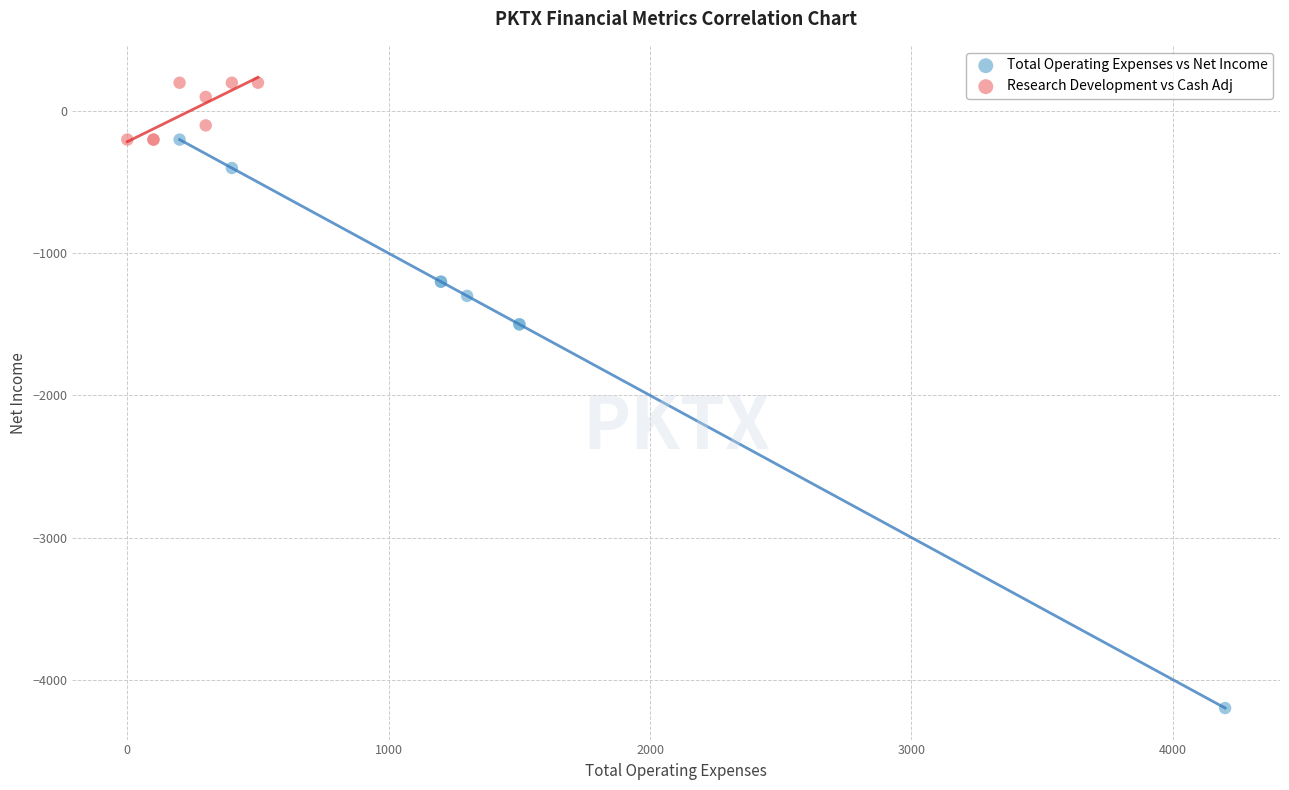

Which series reaches the minimum Y coordinate?

Total Operating Expenses vs Net Income